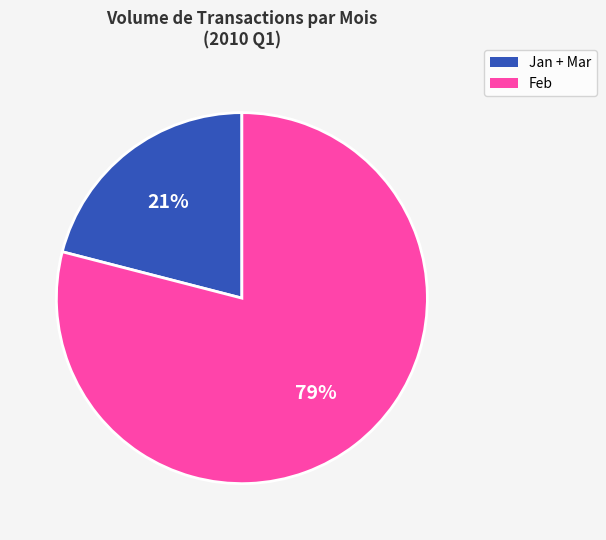

Does any single category account for the majority?

Yes